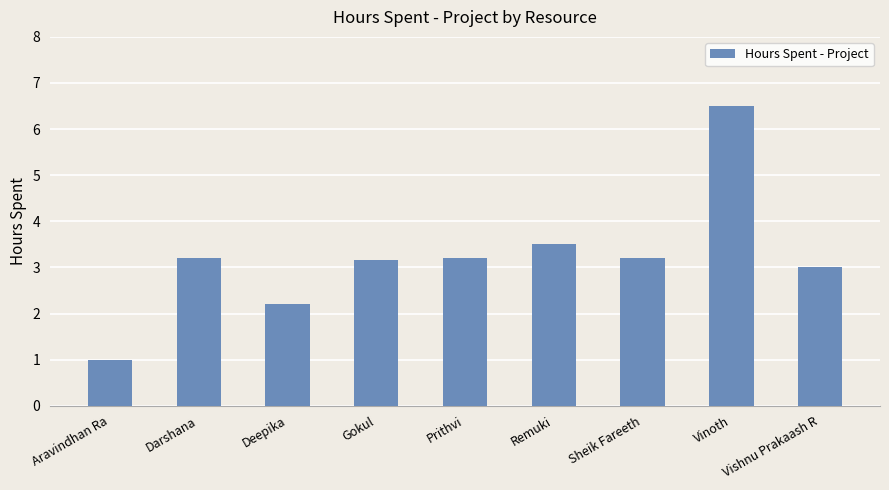

At which label is the value closest to 3?

Vishnu Prakaash R